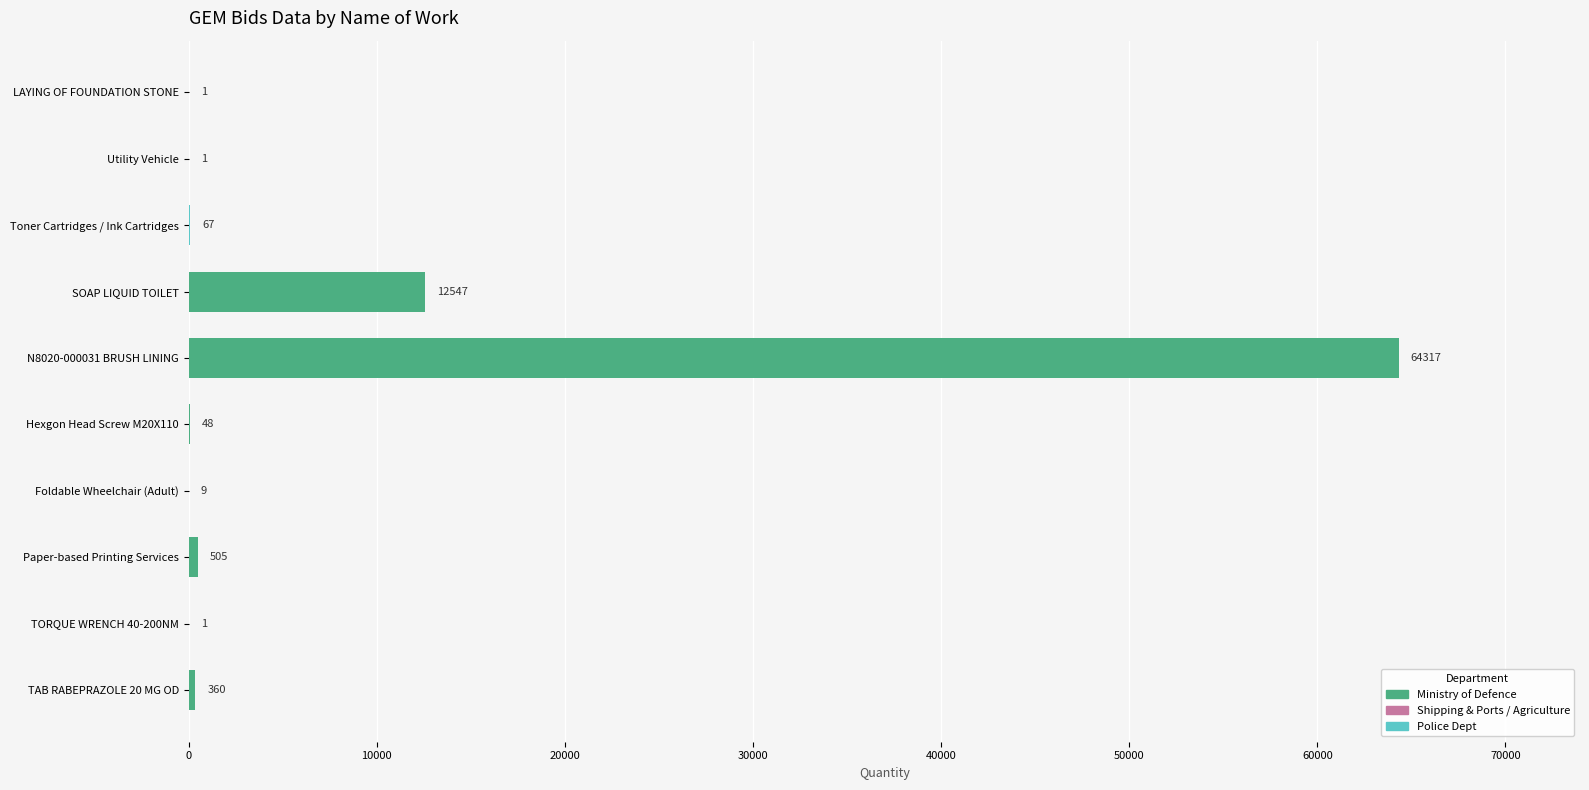

The chart shows a value of 360 at TAB RABEPRAZOLE 20 MG OD. True or false?

True